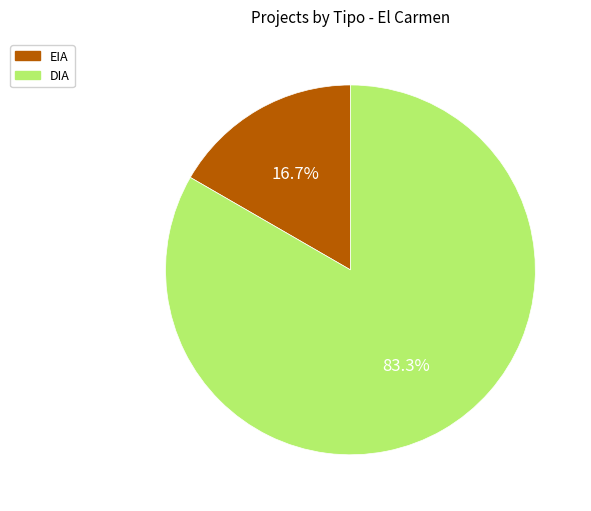

What is the largest slice in the pie chart?

DIA